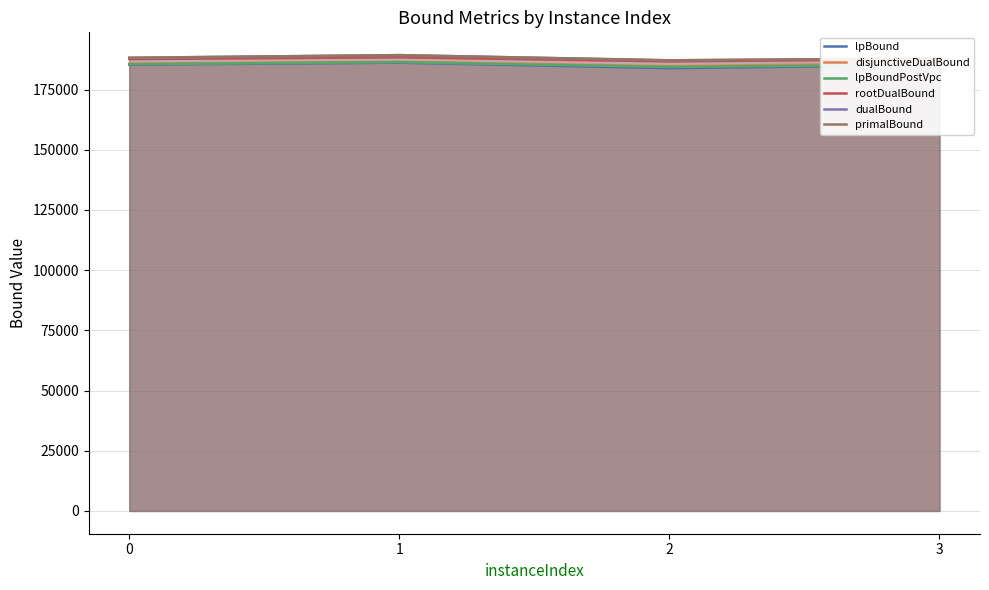

Rank the categories by rootDualBound value from lowest to highest.

2, 3, 0, 1